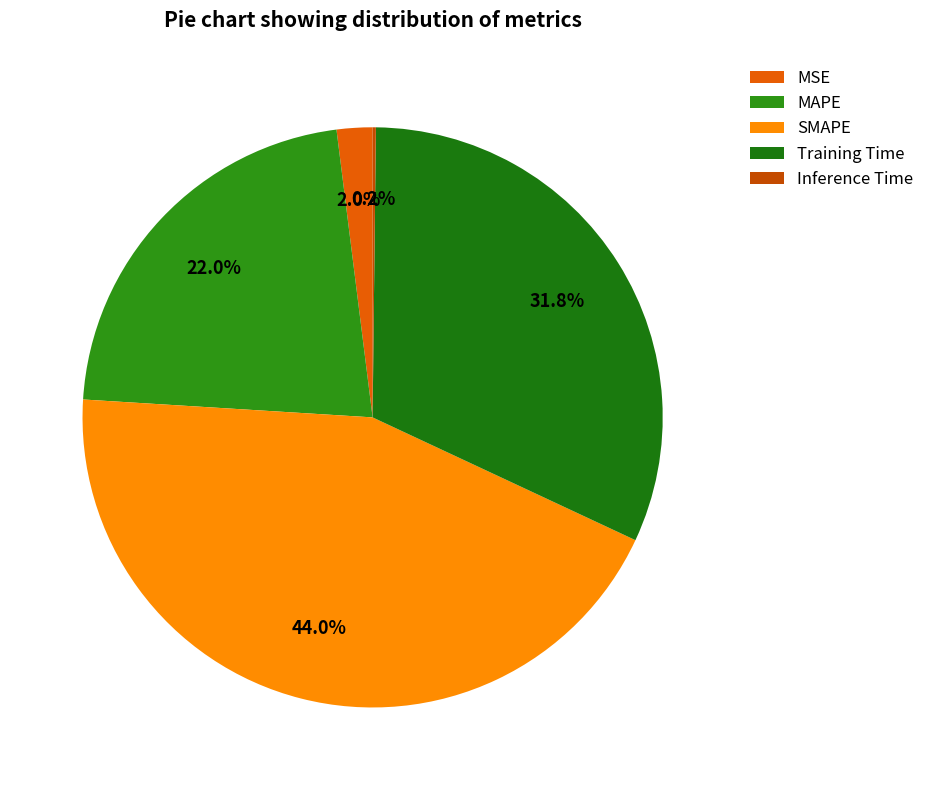

Combined, do Inference Time and MSE account for over 50%?

No